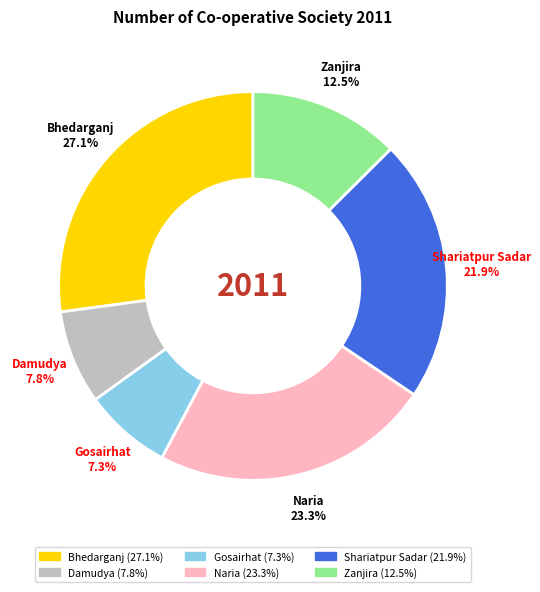

Count the number of slices in the pie.

6